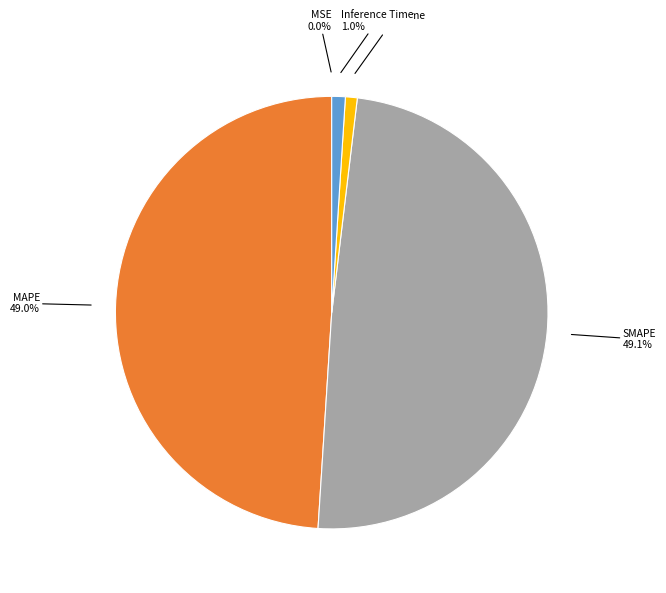

Does any single category account for the majority?

No